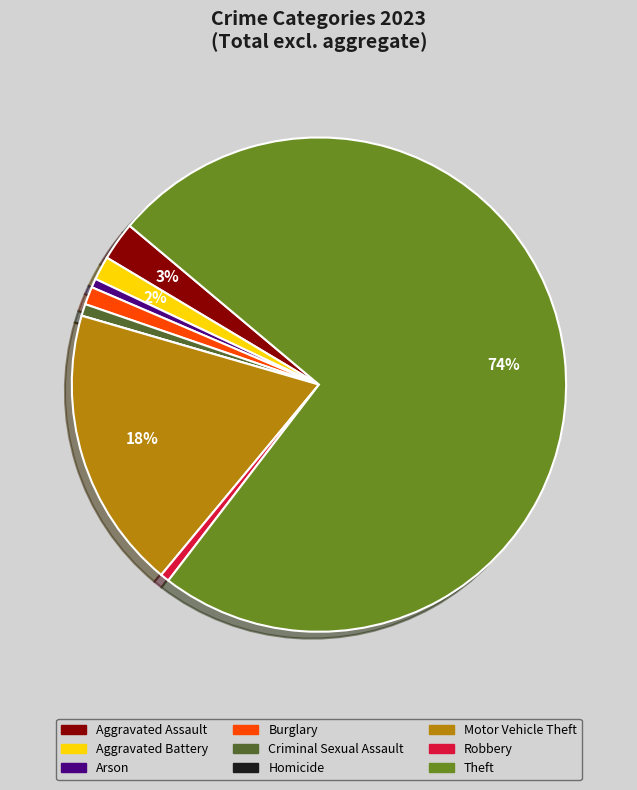

Do Criminal Sexual Assault and Robbery together represent more than half of the pie?

No